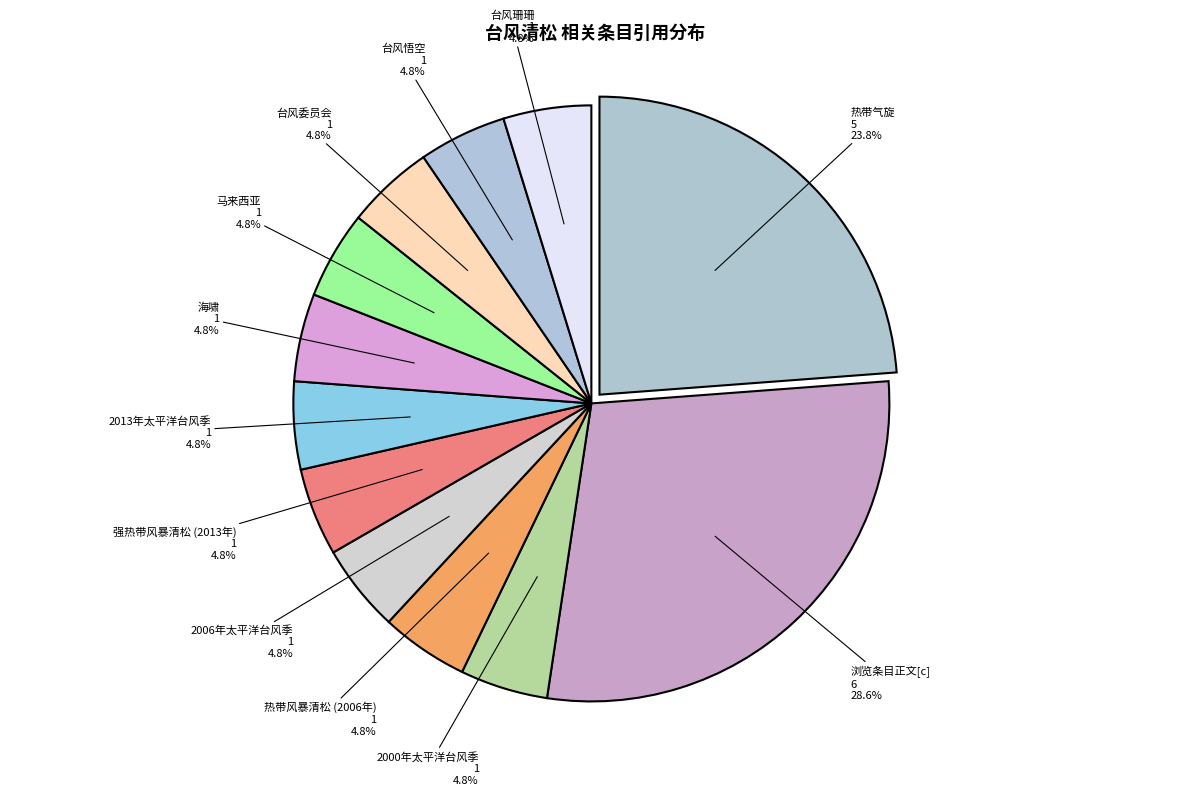

The 浏览条目正文[c] slice represents 35% of the pie. True or false?

False